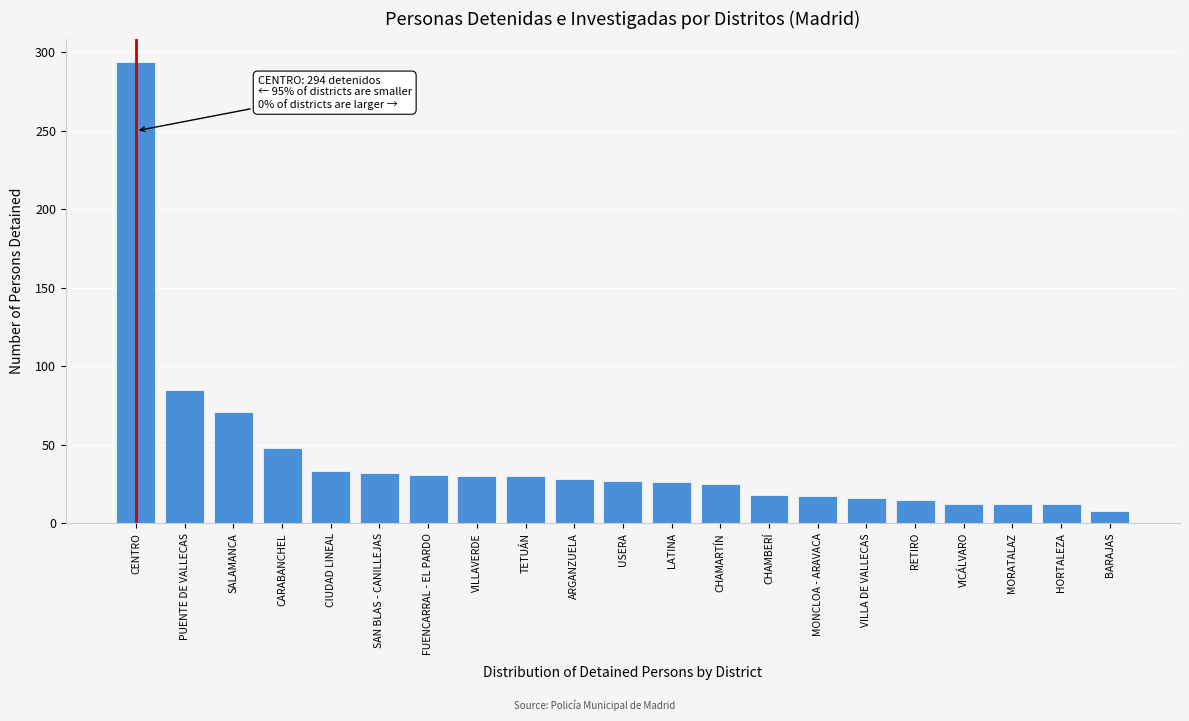

What is the difference between the maximum and minimum values?

286